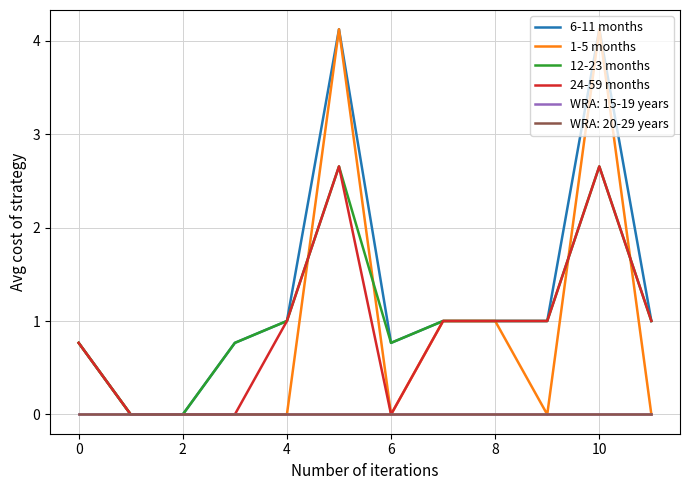

Is this an area chart (filled region under the line)?

No